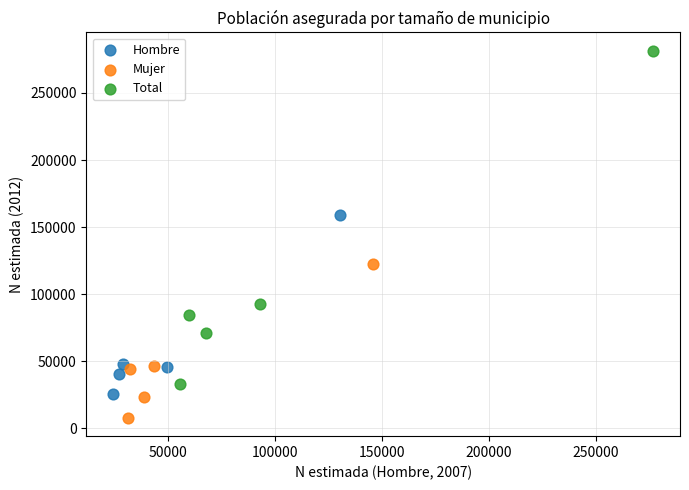

Which series has the largest Y range (max minus min)?

Total